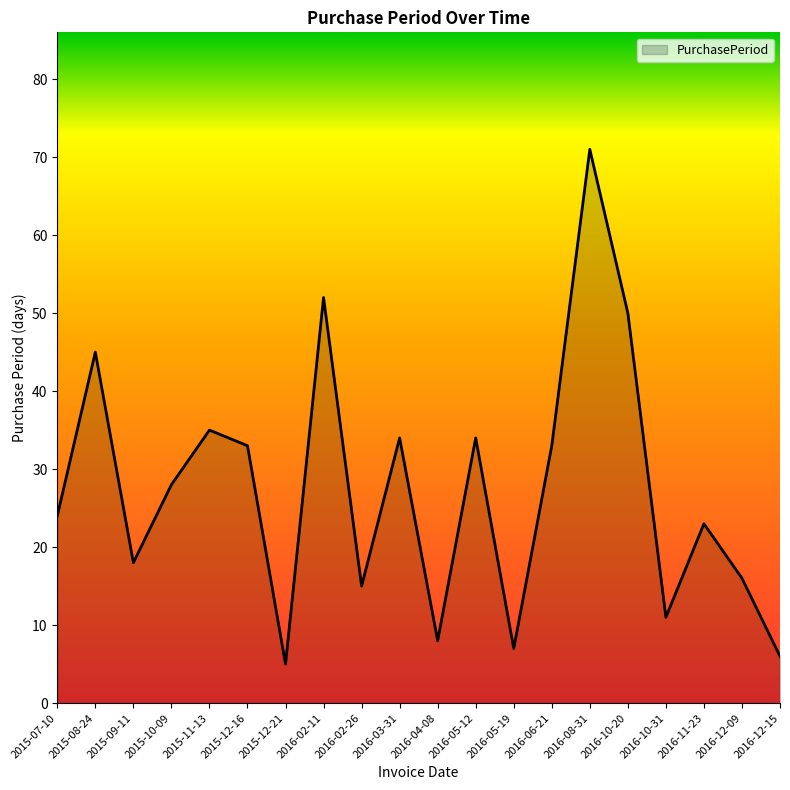

What is the minimum value shown in the chart?

5